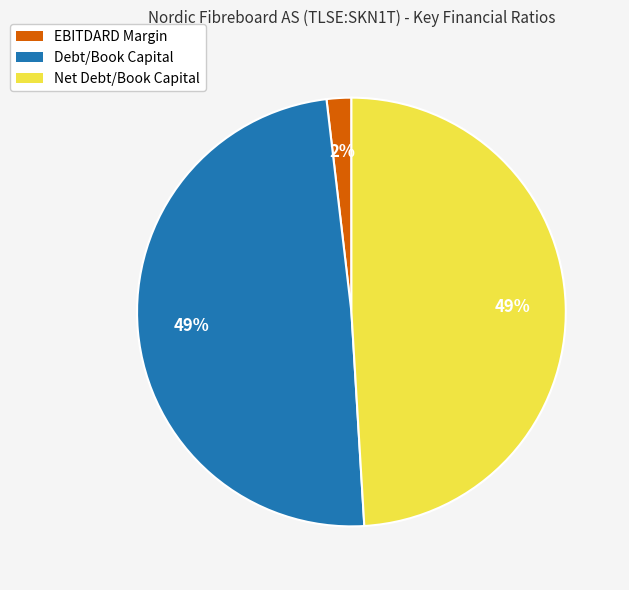

What percentage is the Debt/Book Capital slice, to the nearest percent?

49%